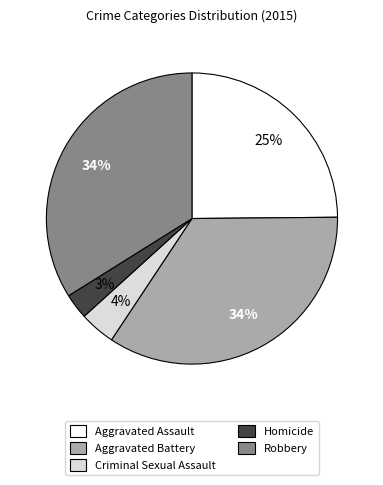

To the nearest percent, what percentage of the pie is Criminal Sexual Assault?

4%